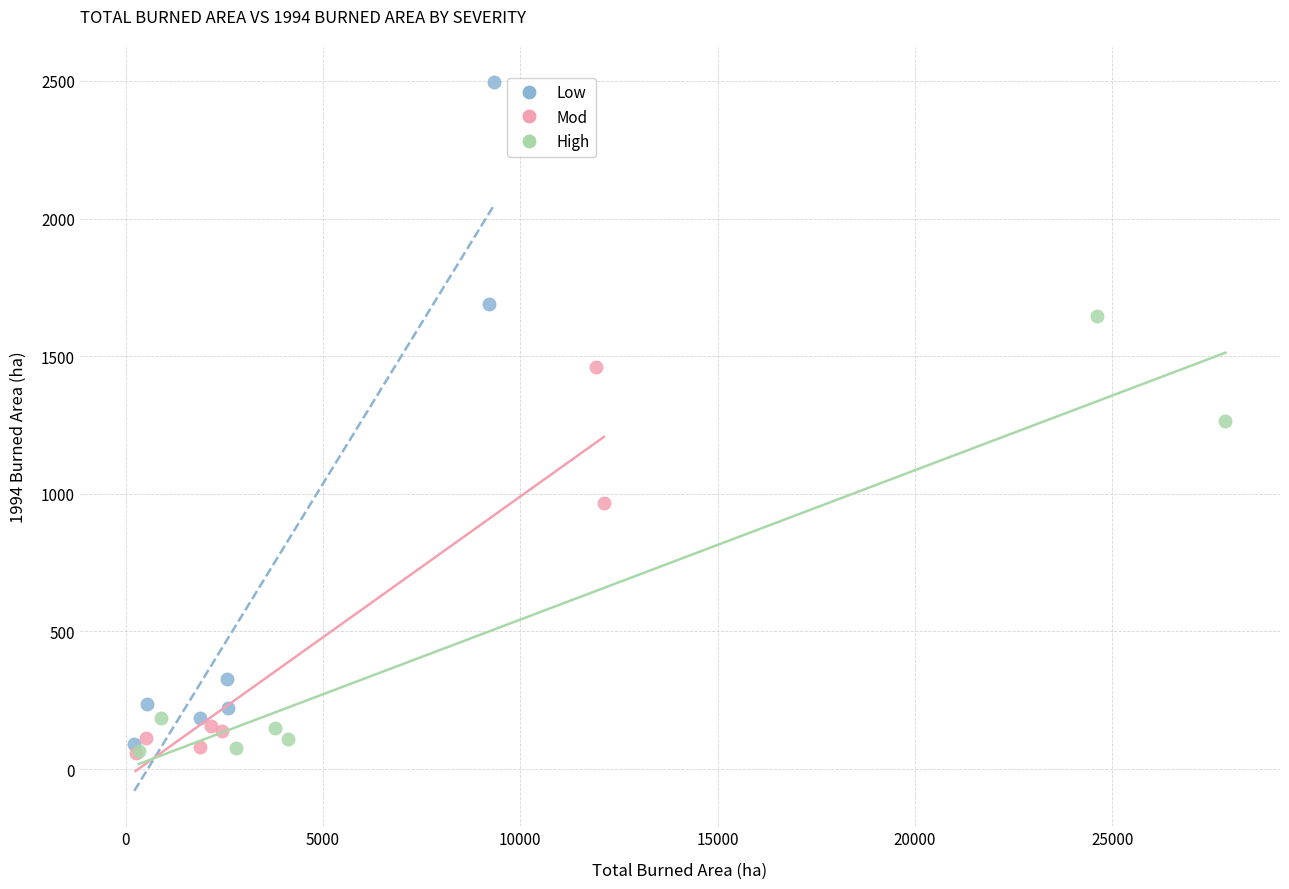

Which series contains the highest Y value?

Low